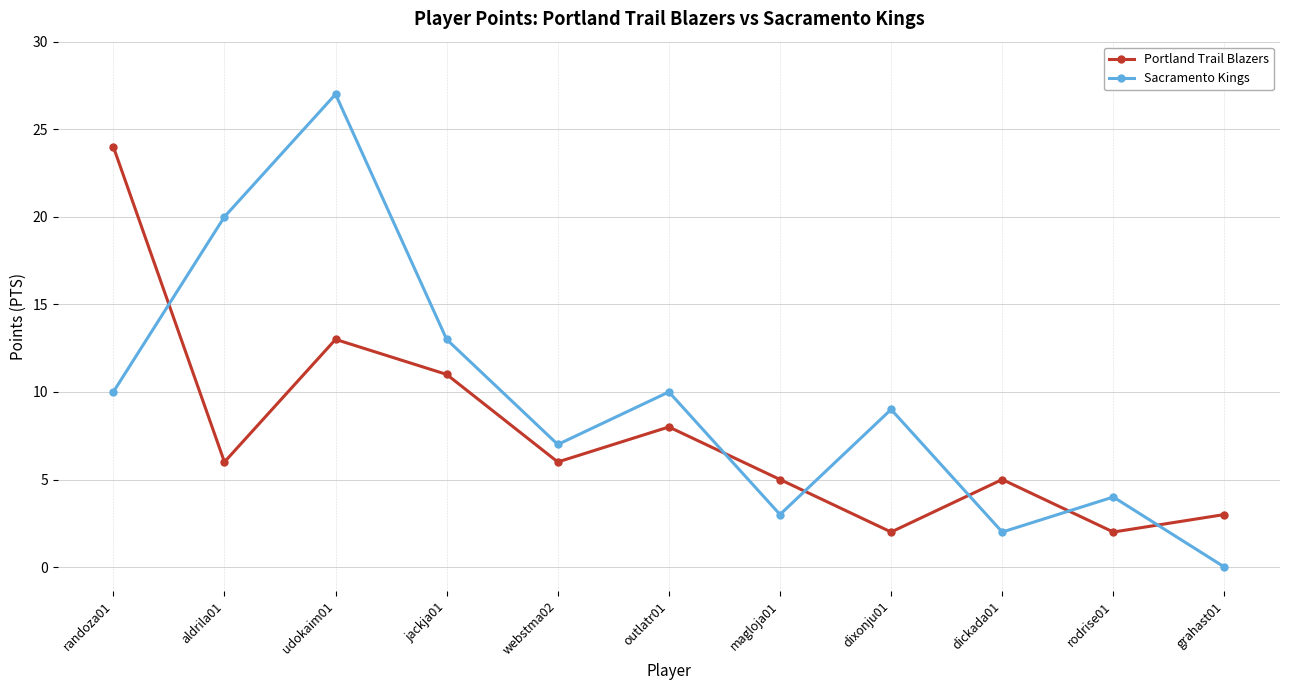

Reading right to left, transcribe all the data shown in this chart.

Portland Trail Blazers: grahast01=3	rodrise01=2	dickada01=5	dixonju01=2	magloja01=5	outlatr01=8	webstma02=6	jackja01=11	udokaim01=13	aldrila01=6	randoza01=24
Sacramento Kings: grahast01=0	rodrise01=4	dickada01=2	dixonju01=9	magloja01=3	outlatr01=10	webstma02=7	jackja01=13	udokaim01=27	aldrila01=20	randoza01=10